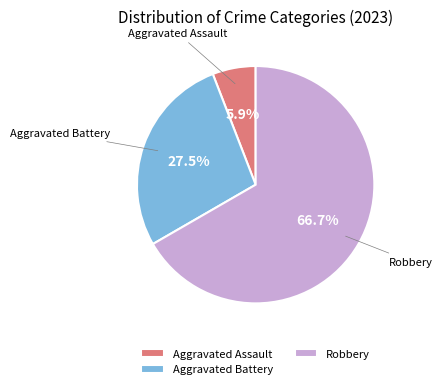

To the nearest percent, what is the average slice percentage?

33%